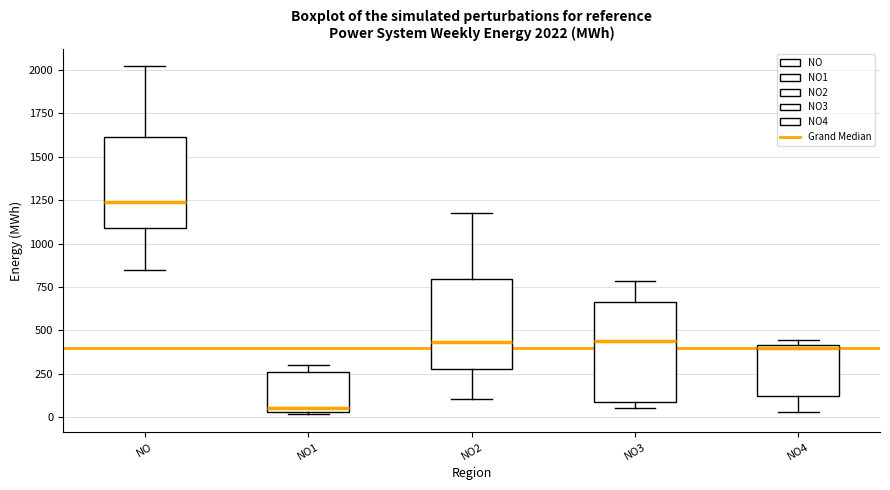

Which box is the tallest, from its lower edge to its upper edge?

NO3